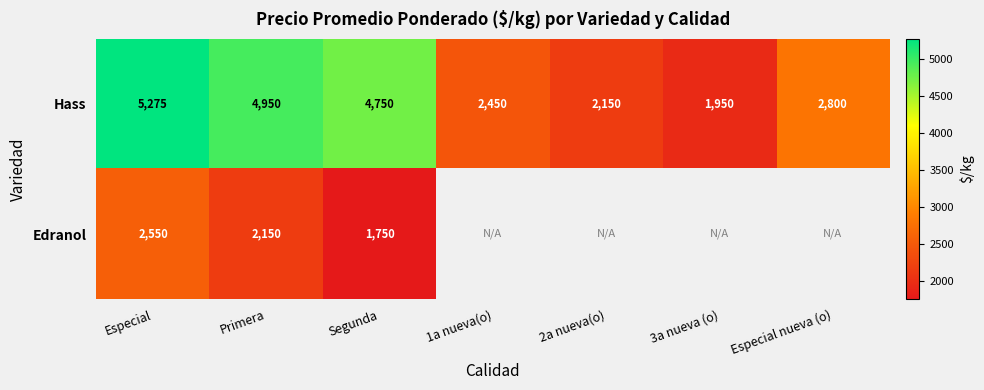

What is the maximum value shown in the chart?

5275.0